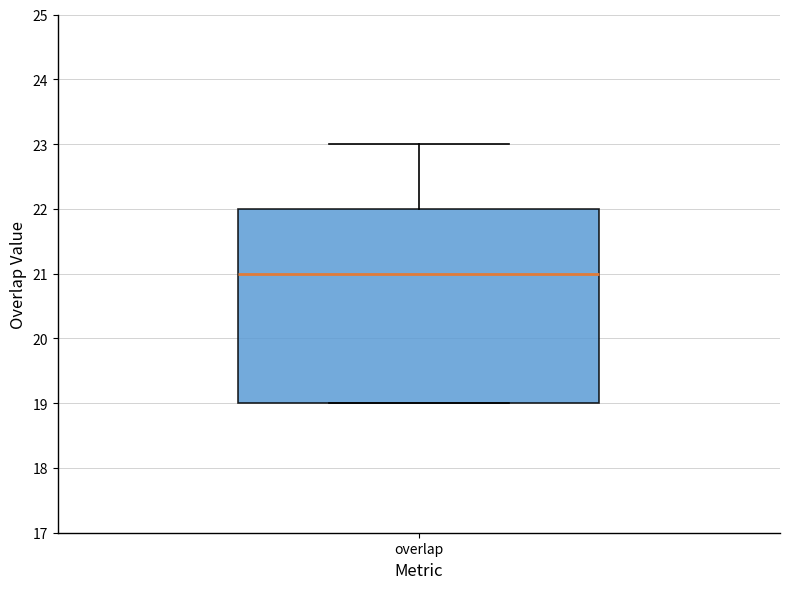

Transcribe this box plot: give where the median line is, the range the box spans, and where the two whiskers end, as read against the y-axis. The values are not printed on the chart, so give them approximately, as read against the axis.

median 21, box 19 to 22, whiskers 19 to 23